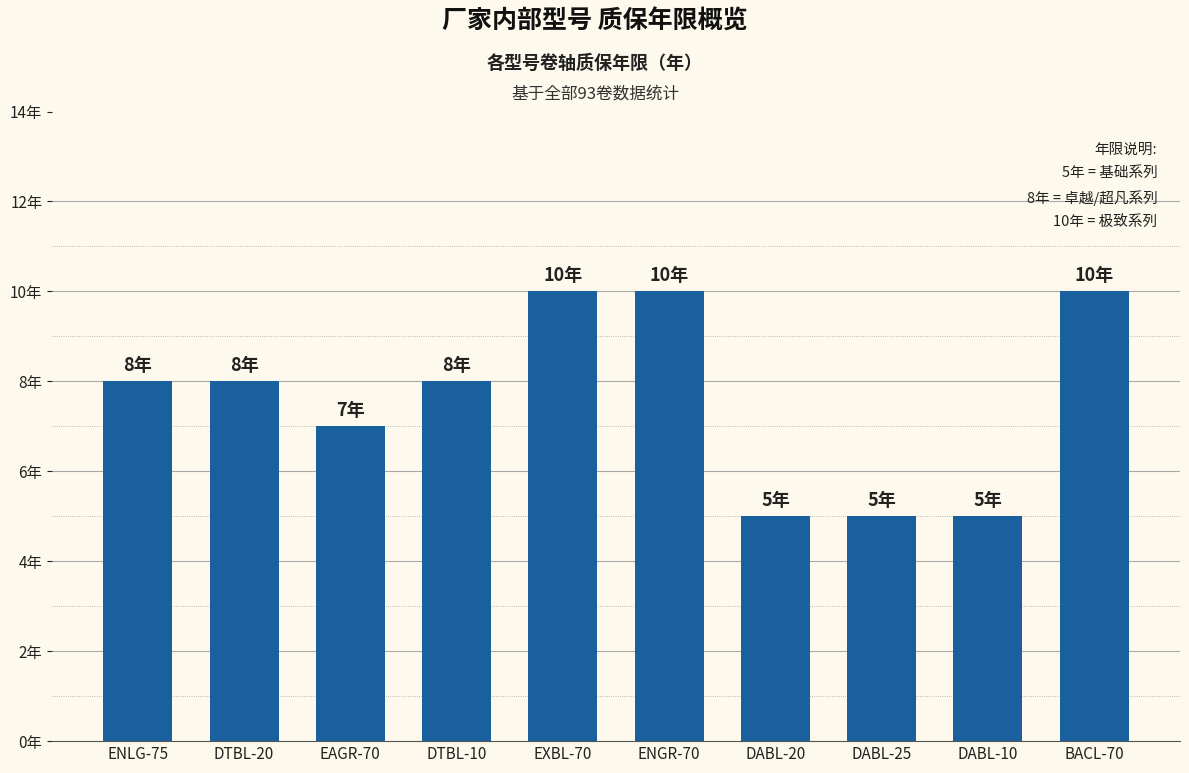

What is the difference between the maximum and minimum values?

5